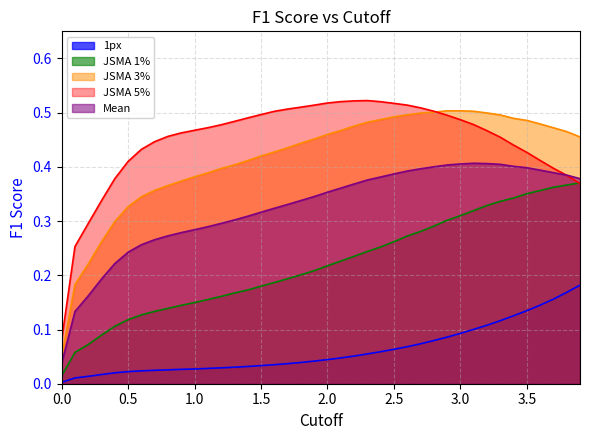

True or false: Mean has a value of 0.3 at 1.9.

True